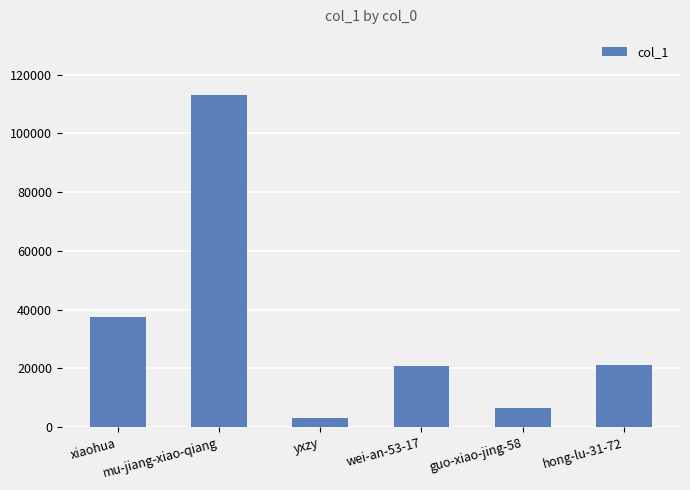

What is the difference between the maximum and second lowest values?

106602